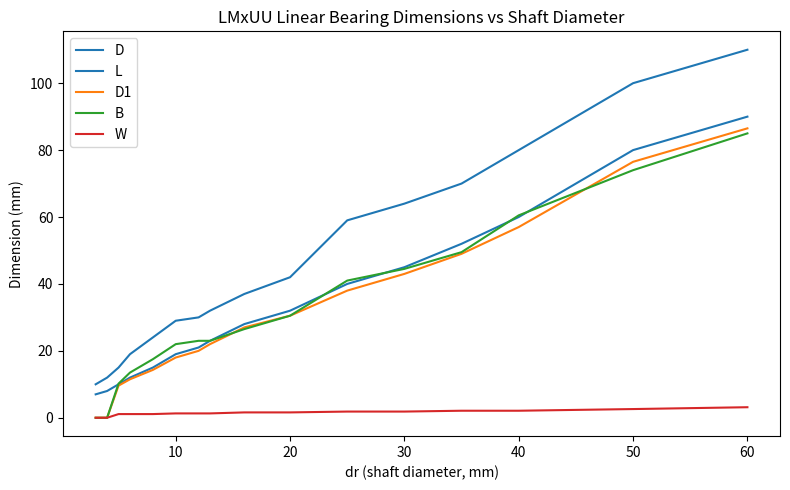

True or false: L has more than 2 interior local peaks.

False